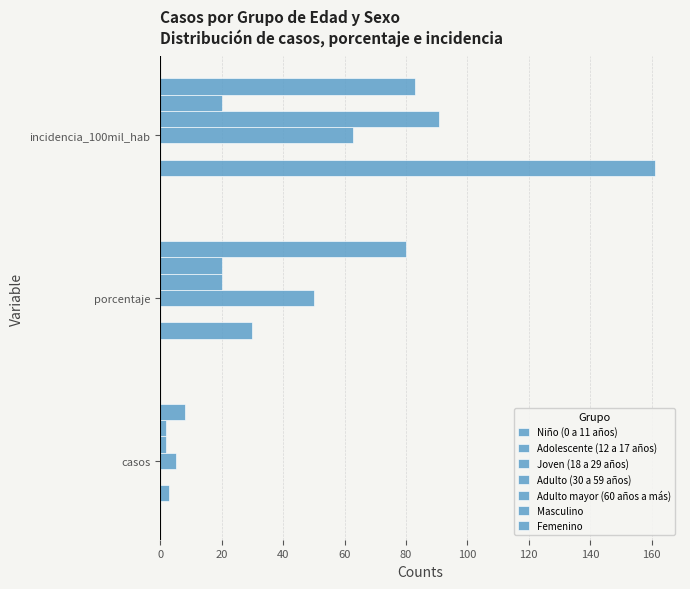

How many distinct data groups are displayed?

5